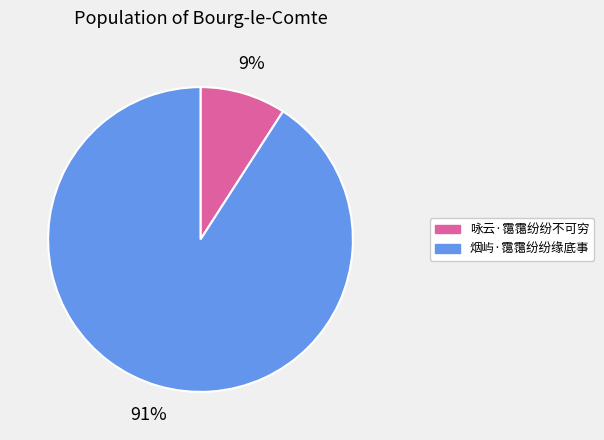

What is the smallest slice in the pie chart?

咏云·霭霭纷纷不可穷